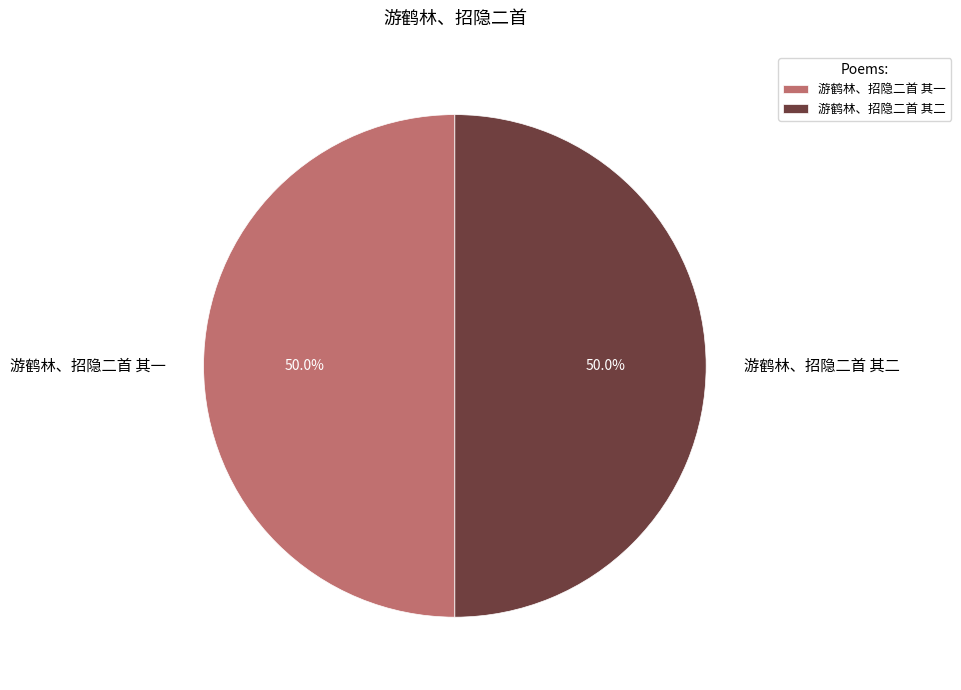

Approximately how many times larger is the value at 游鹤林、招隐二首 其二 compared to 游鹤林、招隐二首 其一?

1.0